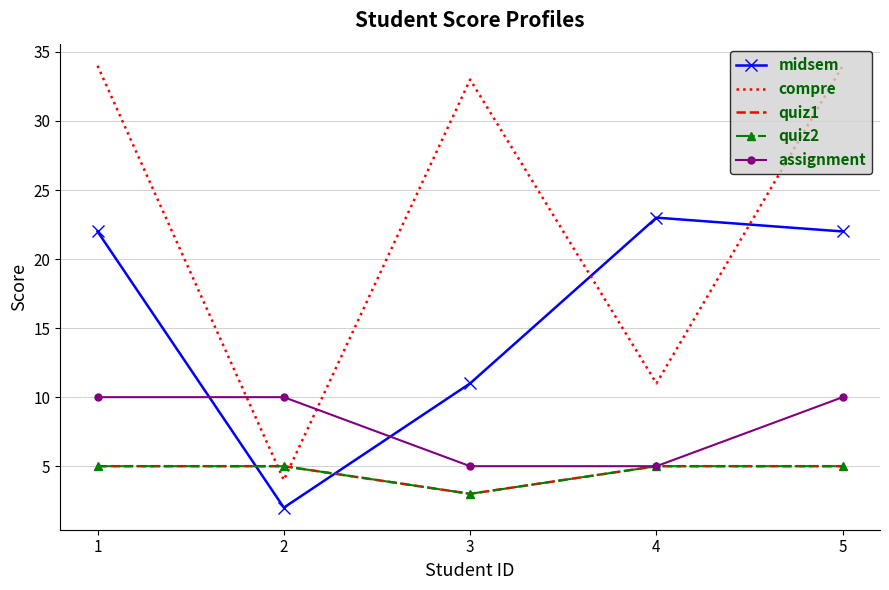

Rank the categories by midsem value from lowest to highest.

2, 3, 1, 5, 4